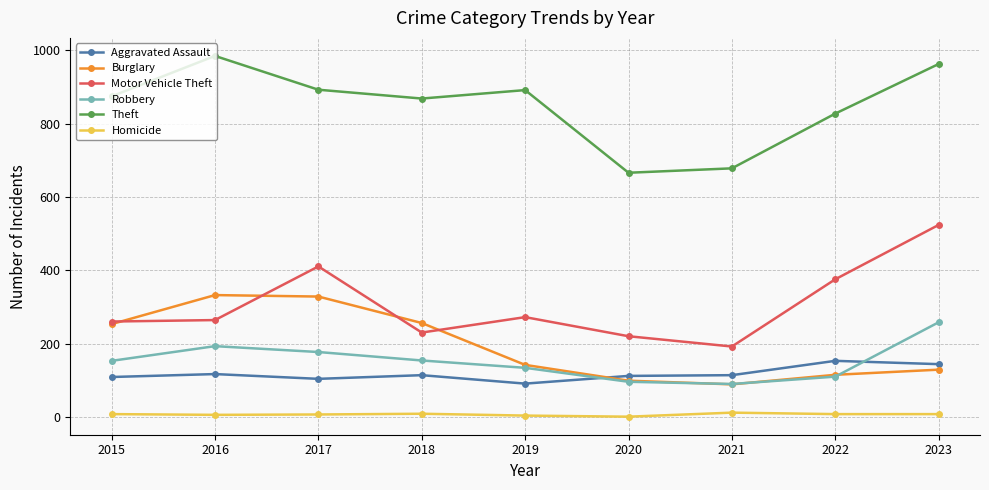

The value of Homicide at 2021 is 13. True or false?

True